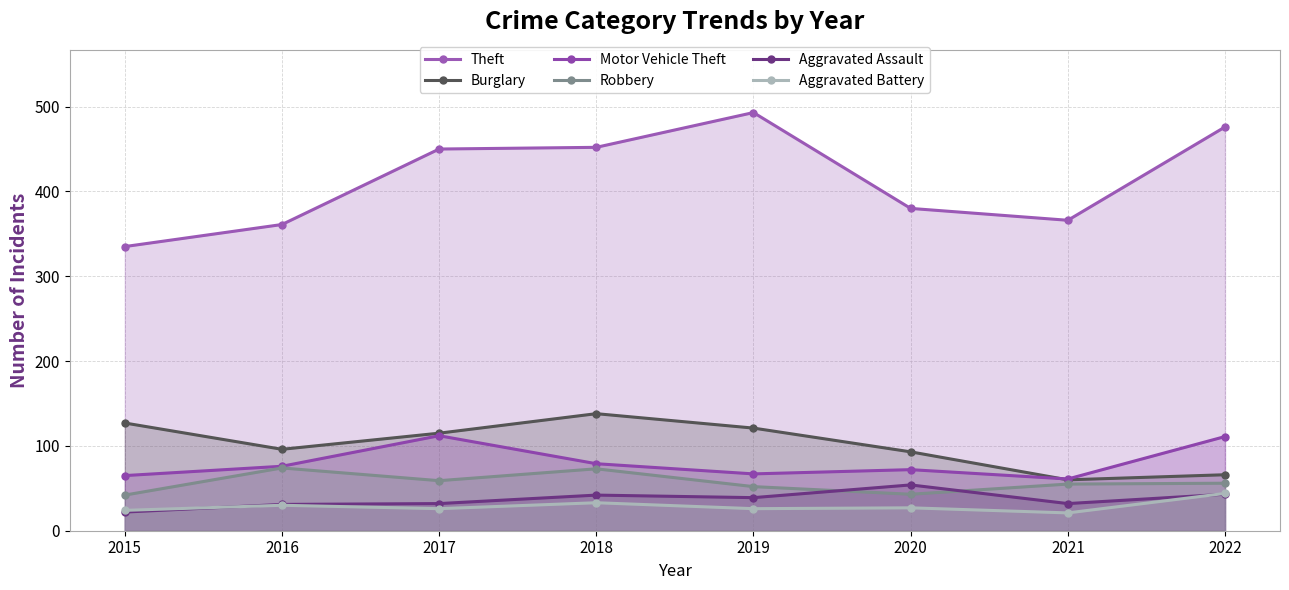

What is the value of the Robbery point at the 7th from the left?

55